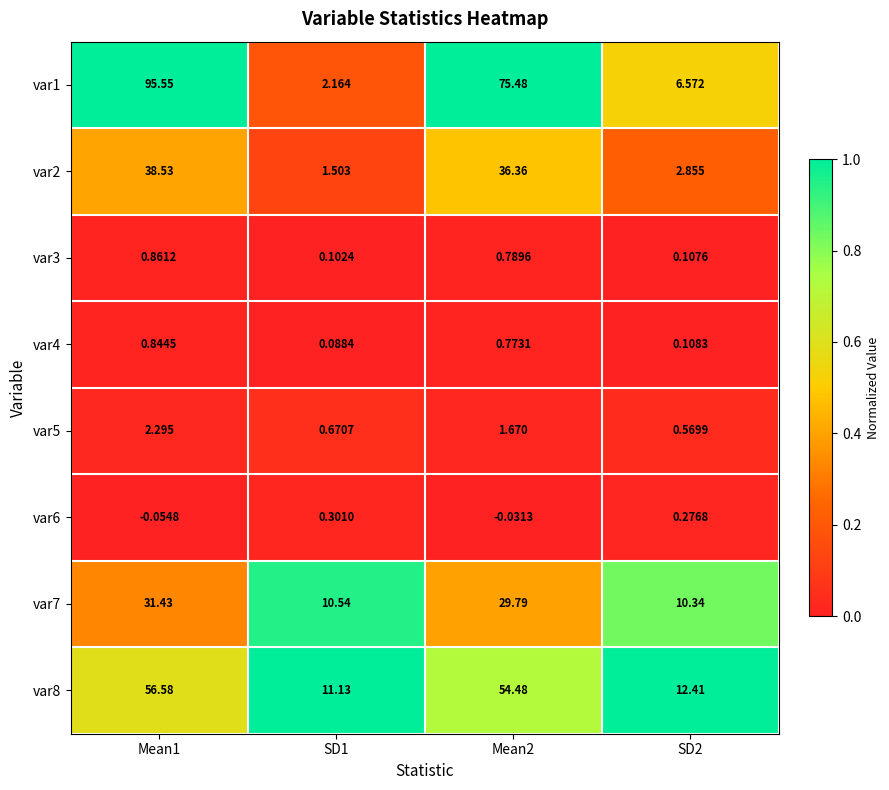

What is the total value across all series at SD2?

33.2